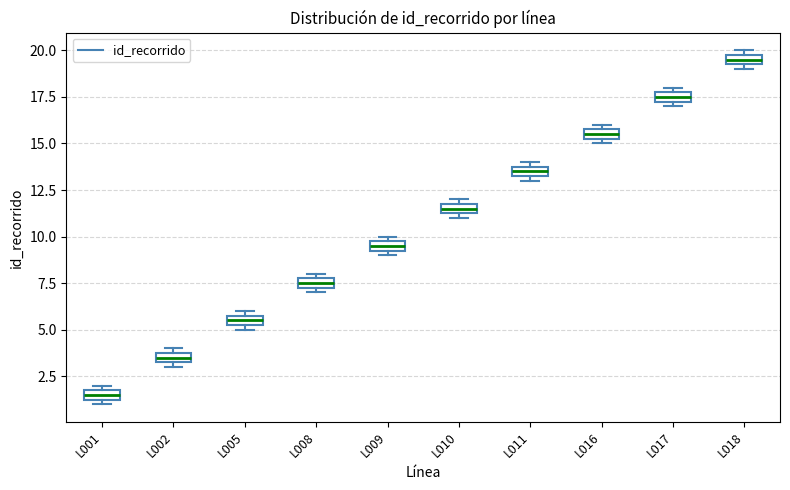

Where is the lower edge of the box for L017 on the y-axis? The values are not printed on the chart, so give them approximately, as read against the axis.

17.5